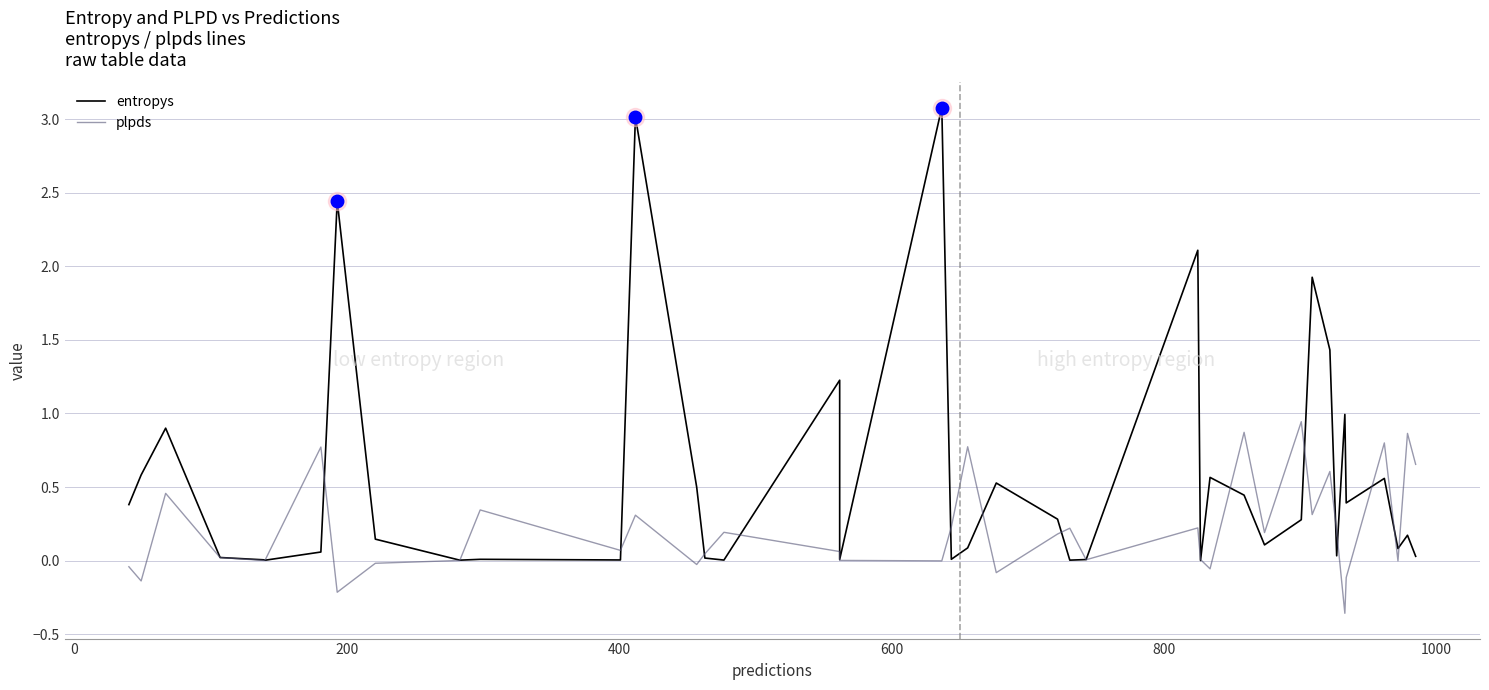

What is the average value of the plpds series?

0.2